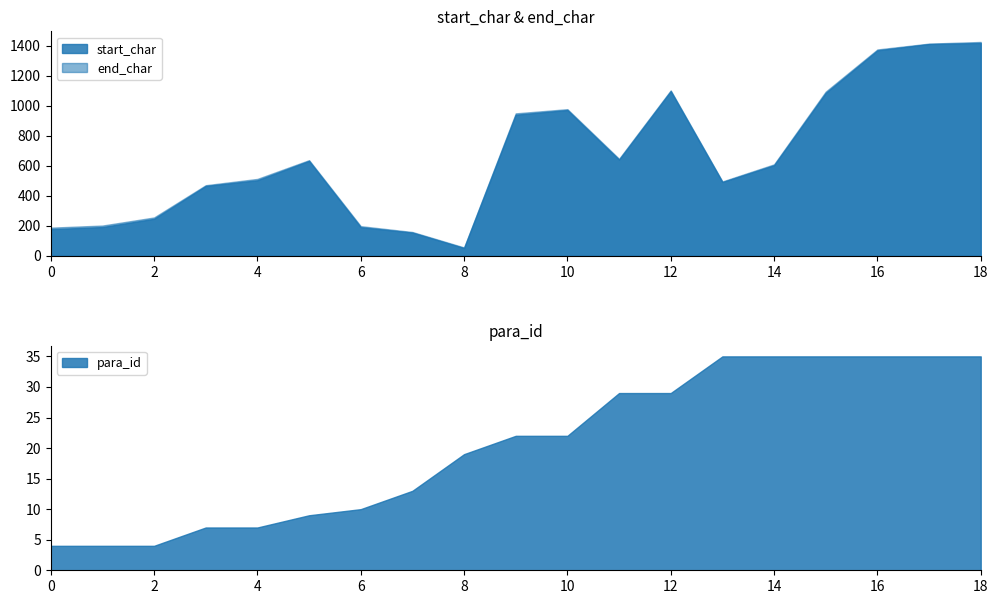

At which category does end_char reach its first local peak?

5